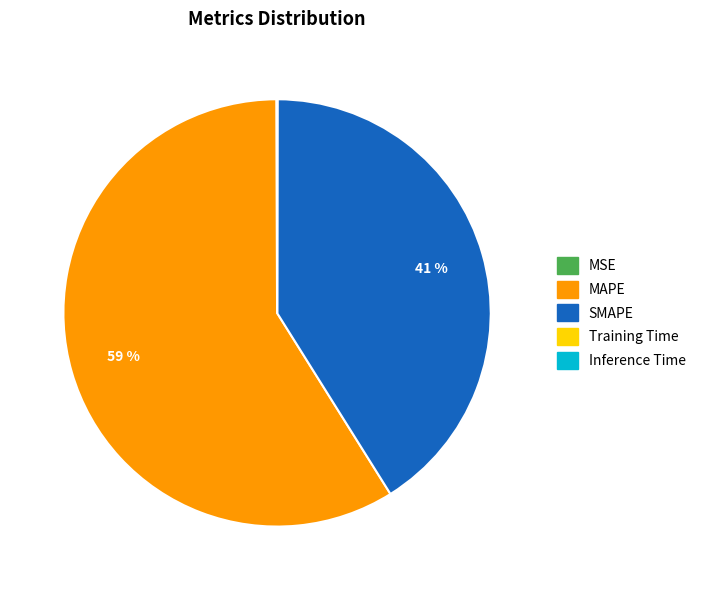

Which category has the biggest portion of the pie?

MAPE